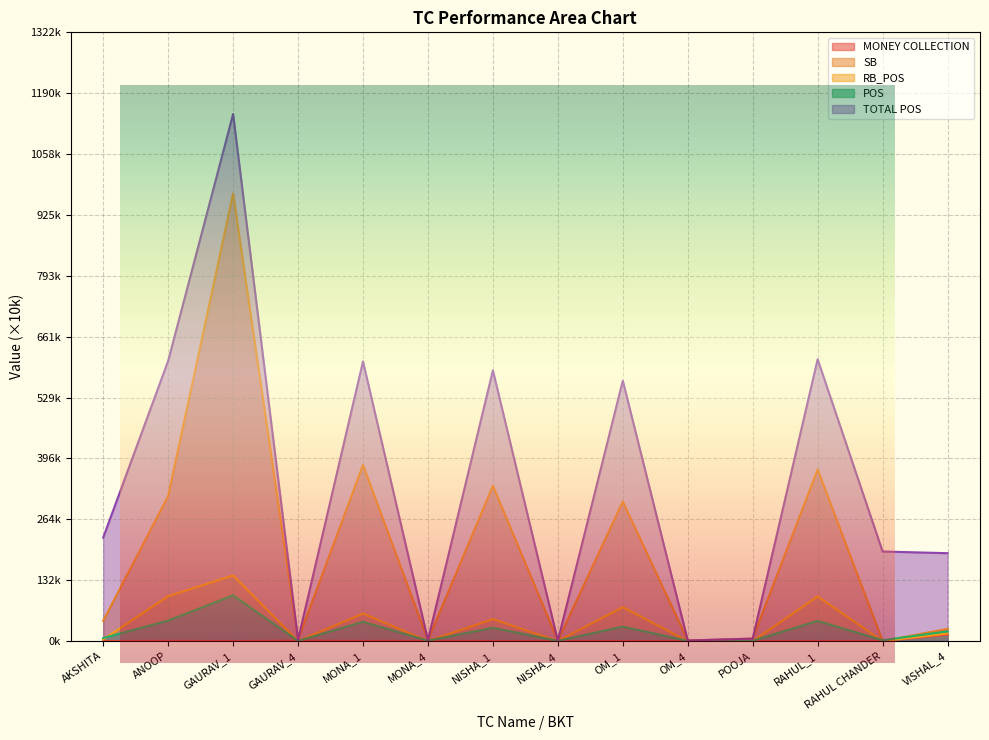

Rank the series at OM_1 from lowest to highest value.

MONEY COLLECTION, POS, RB_POS, SB, TOTAL POS